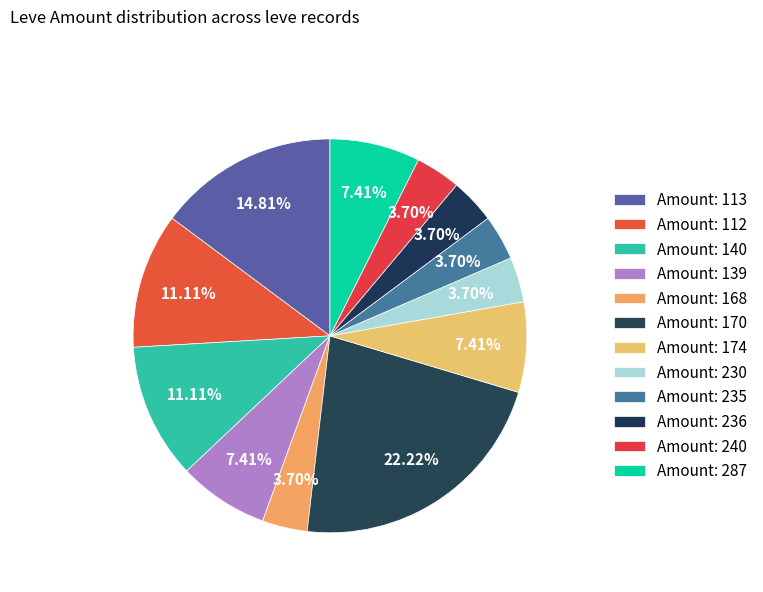

How many slices are in this pie chart?

12